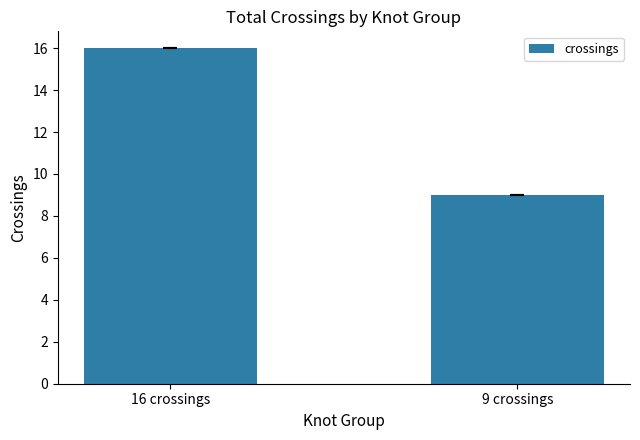

What position from the right is 9 crossings?

1